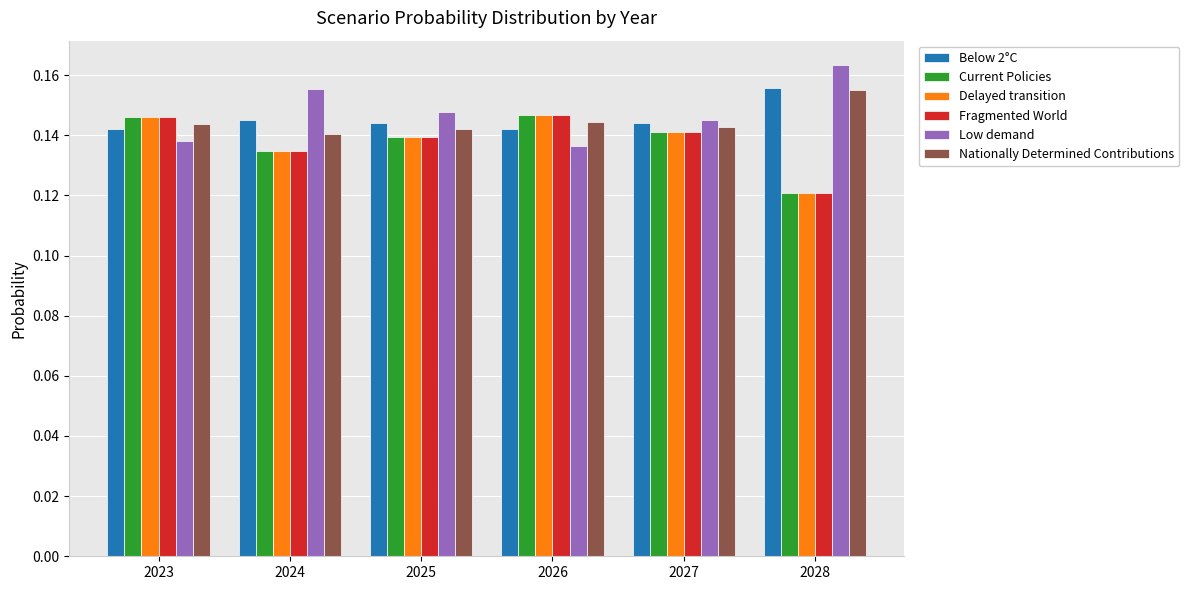

Which category has the highest value across all series?

2028